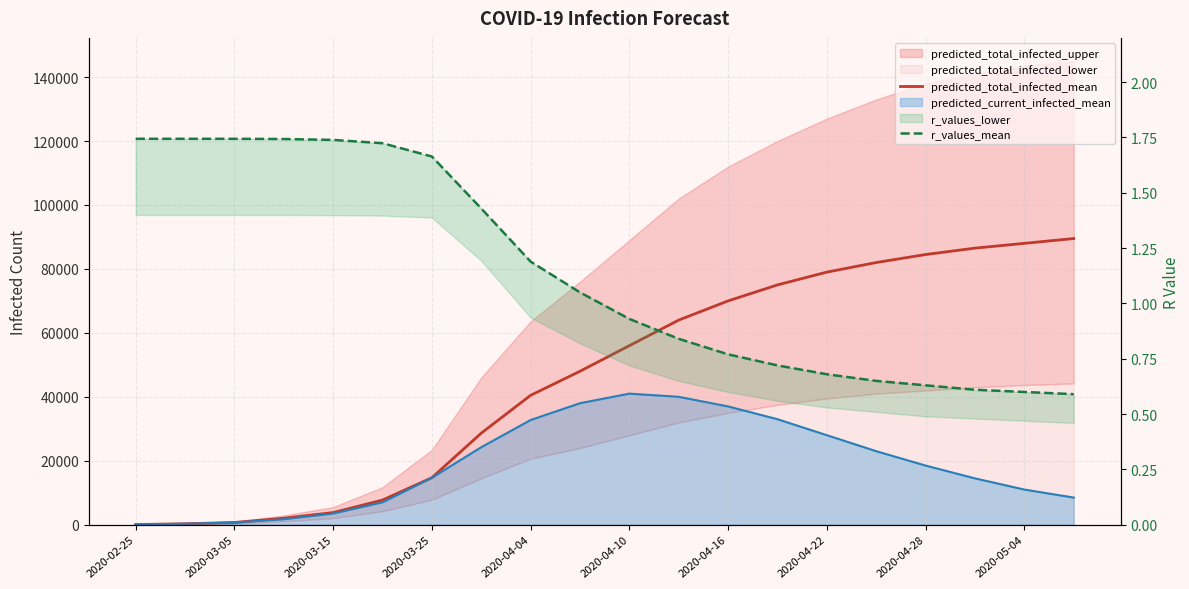

True or false: r_values_mean and predicted_total_infected_mean cross at least once.

False